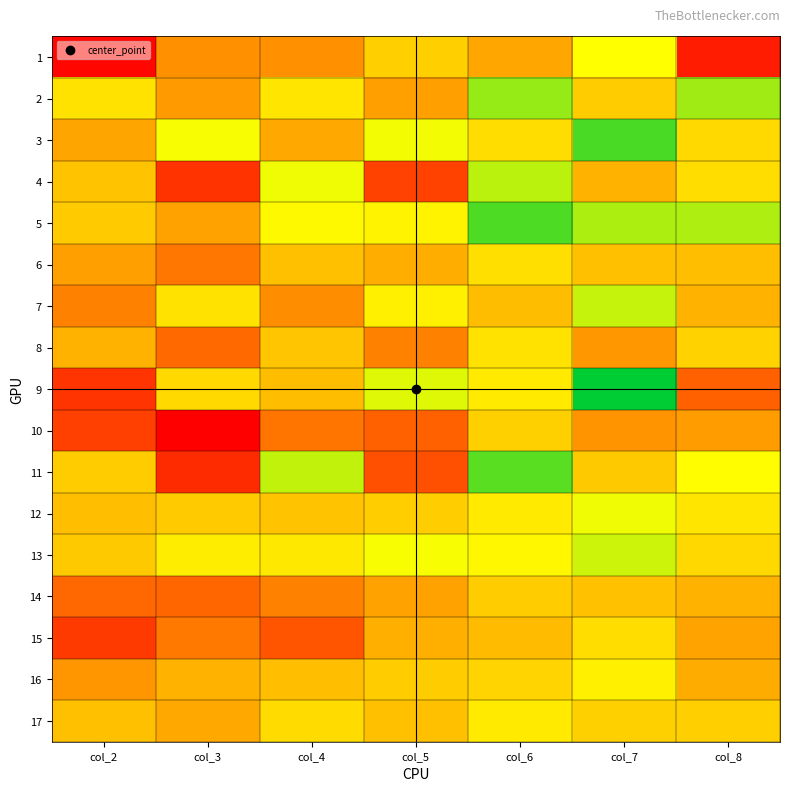

At which category does the chart reach its minimum across all series?

col_3